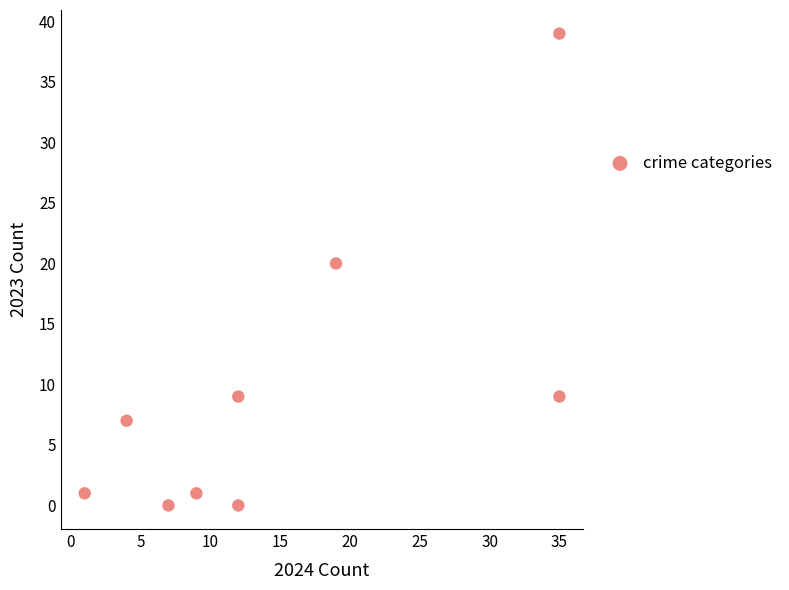

What is the range of Y values (max minus min)?

39